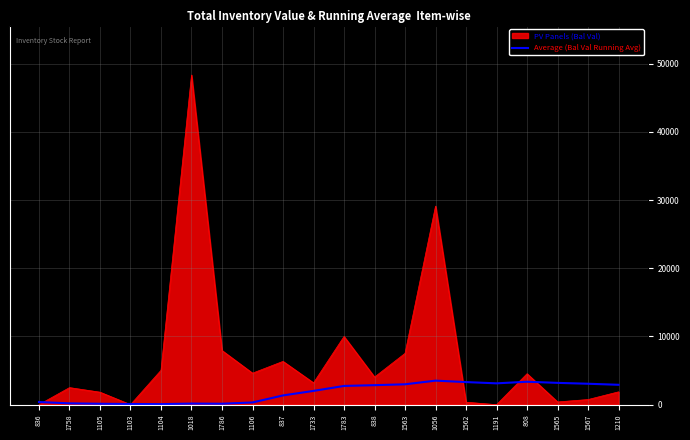

Which series has the widest spread of values?

PV Panels (Bal Val)